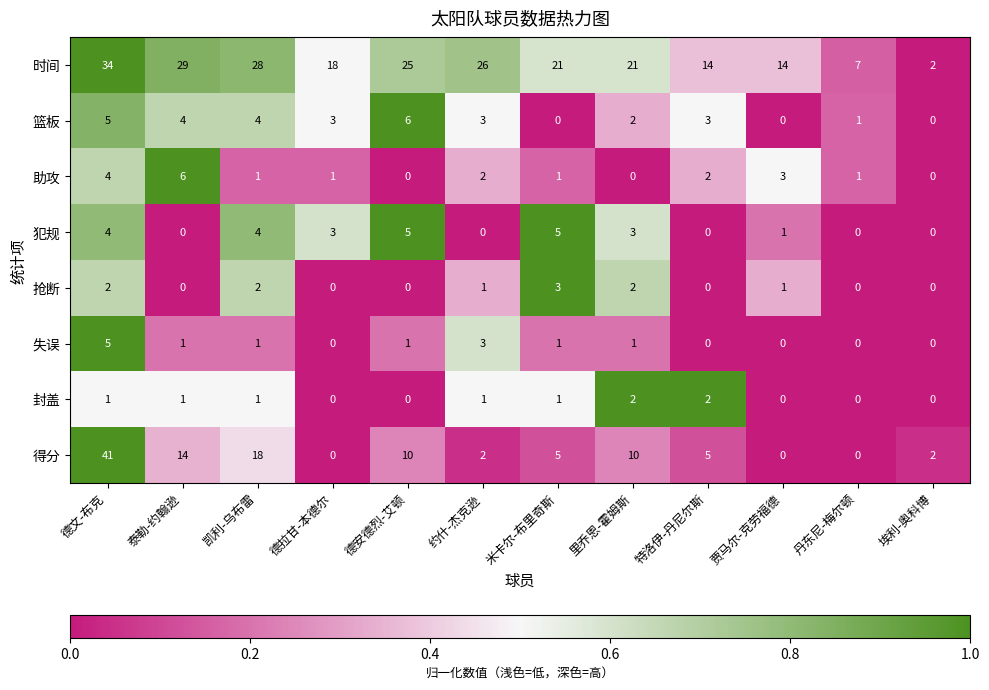

Count the number of data series in this chart.

8